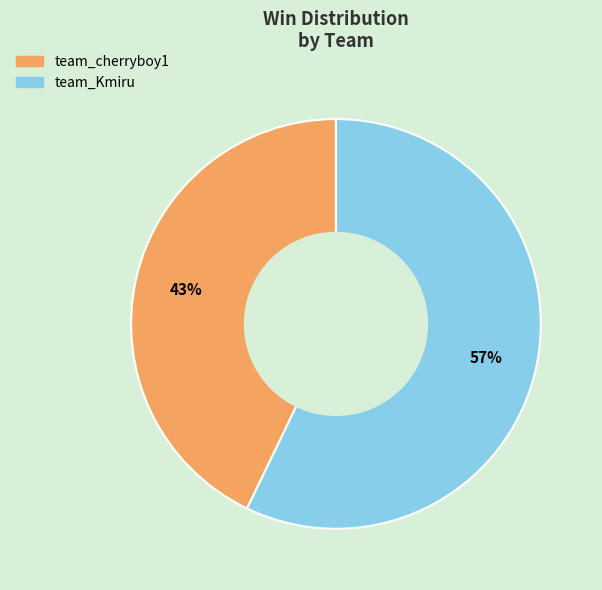

What percentage is the team_Kmiru slice, to the nearest percent?

57%